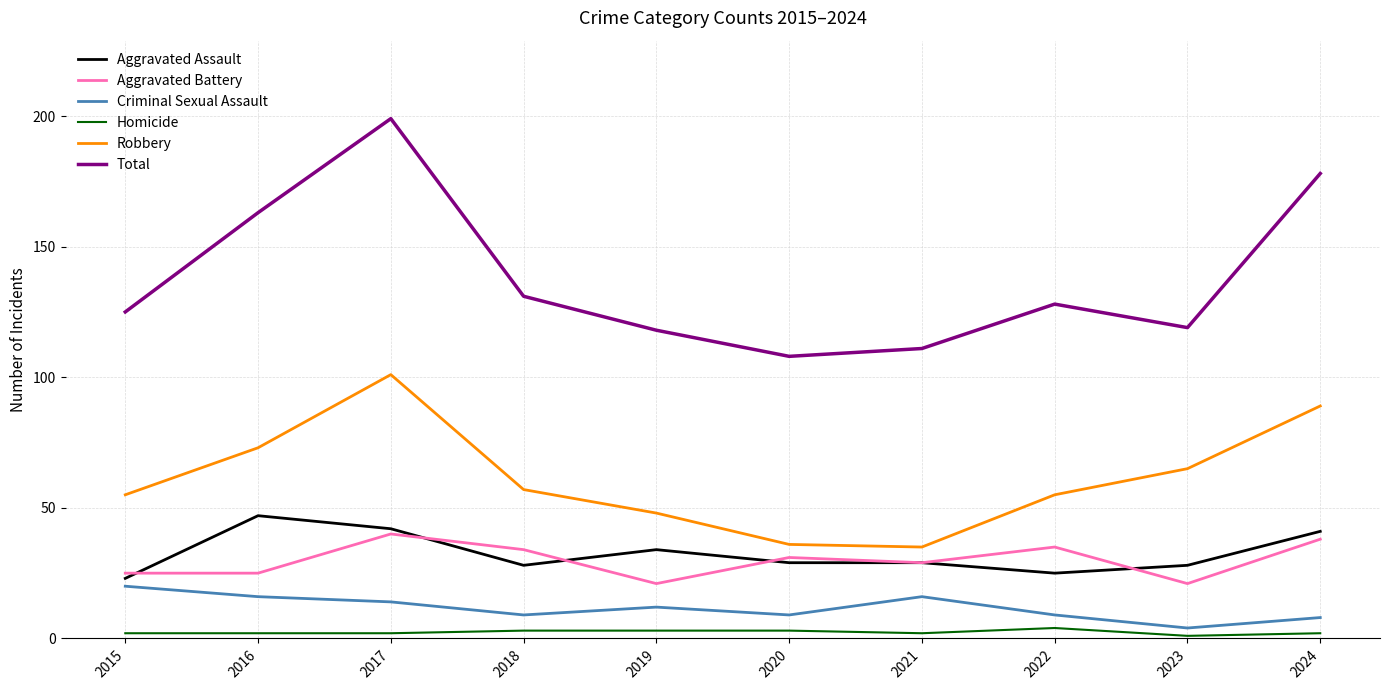

Reading left to right, transcribe all the data shown in this chart.

Aggravated Assault: 2015=23	2016=47	2017=42	2018=28	2019=34	2020=29	2021=29	2022=25	2023=28	2024=41
Aggravated Battery: 2015=25	2016=25	2017=40	2018=34	2019=21	2020=31	2021=29	2022=35	2023=21	2024=38
Criminal Sexual Assault: 2015=20	2016=16	2017=14	2018=9	2019=12	2020=9	2021=16	2022=9	2023=4	2024=8
Homicide: 2015=2	2016=2	2017=2	2018=3	2019=3	2020=3	2021=2	2022=4	2023=1	2024=2
Robbery: 2015=55	2016=73	2017=101	2018=57	2019=48	2020=36	2021=35	2022=55	2023=65	2024=89
Total: 2015=125	2016=163	2017=199	2018=131	2019=118	2020=108	2021=111	2022=128	2023=119	2024=178